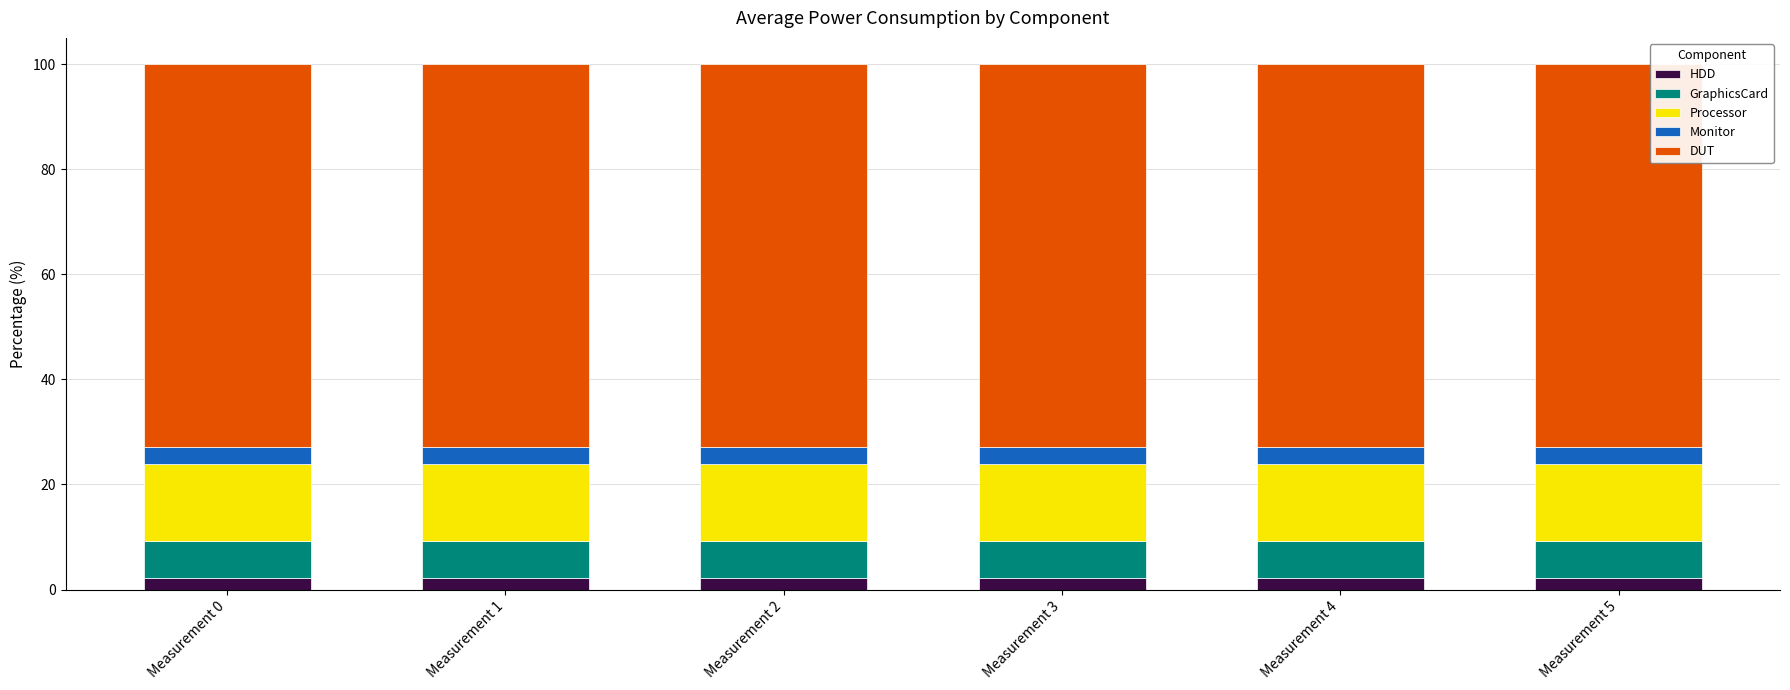

What is the total value across all series at Measurement 2?

100.0